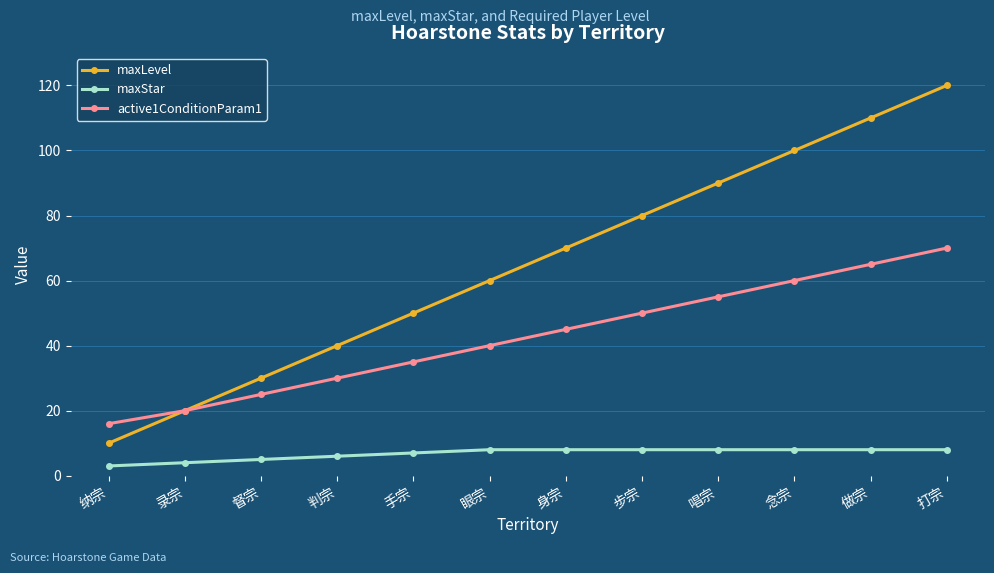

What is the greatest value displayed?

120